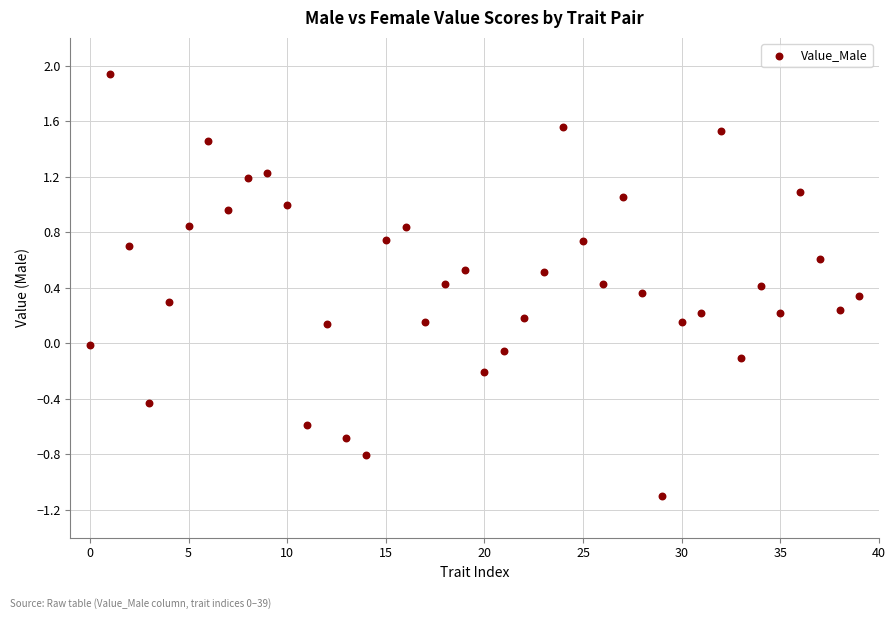

What is the range of Y values (max minus min)?

3.0